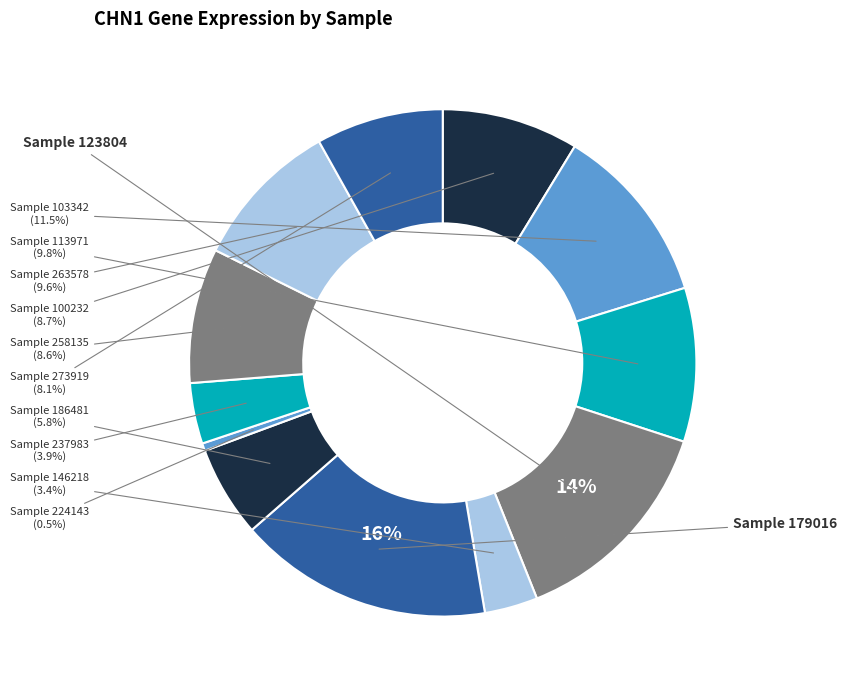

Which slice is the smallest?

224143